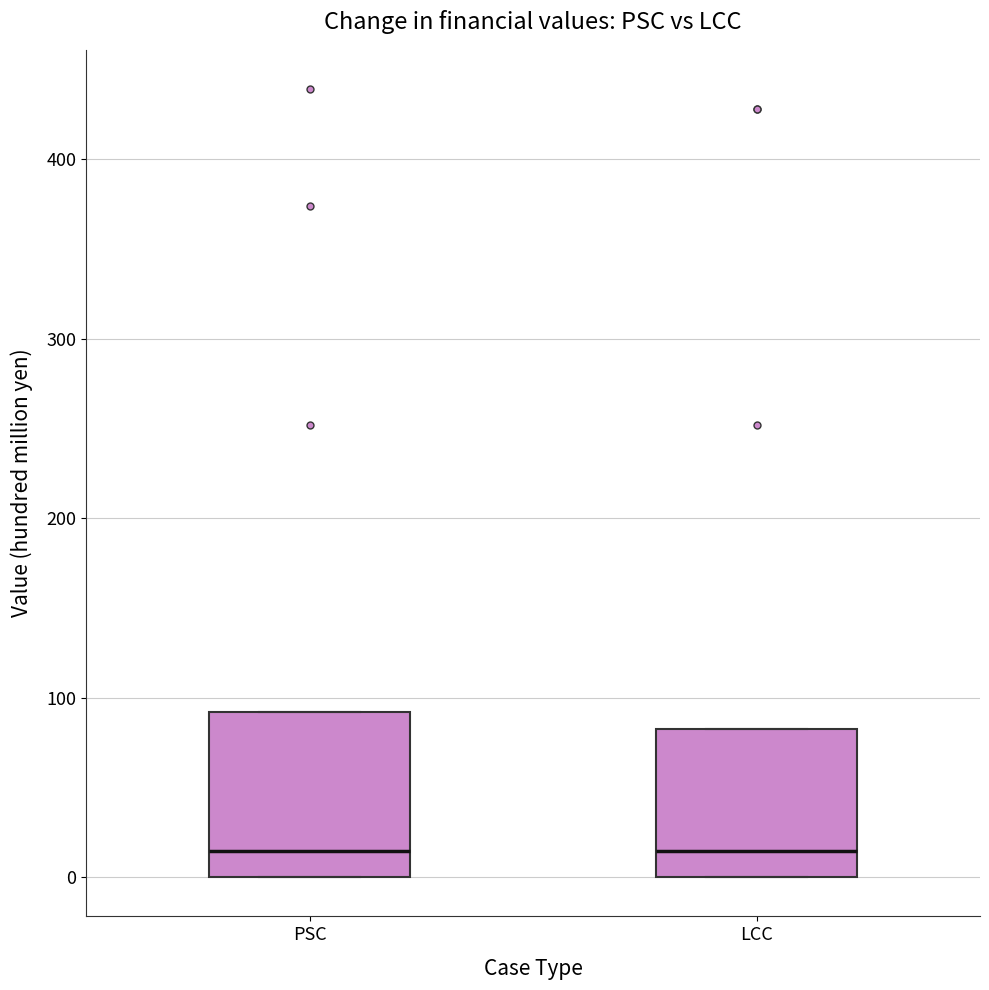

Reading left to right, read every box against the y-axis: the position of its median line, the range the box covers, and the ends of its whiskers. The values are not printed on the chart, so give them approximately, as read against the axis.

PSC: median 10, box 0 to 90, whiskers 0 to 90
LCC: median 10, box 0 to 80, whiskers 0 to 80